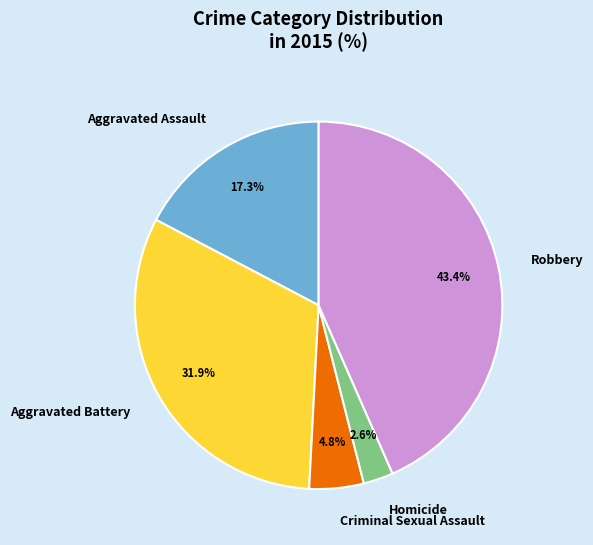

To the nearest percent, what is the difference between the Homicide and Aggravated Battery slice percentages?

29%